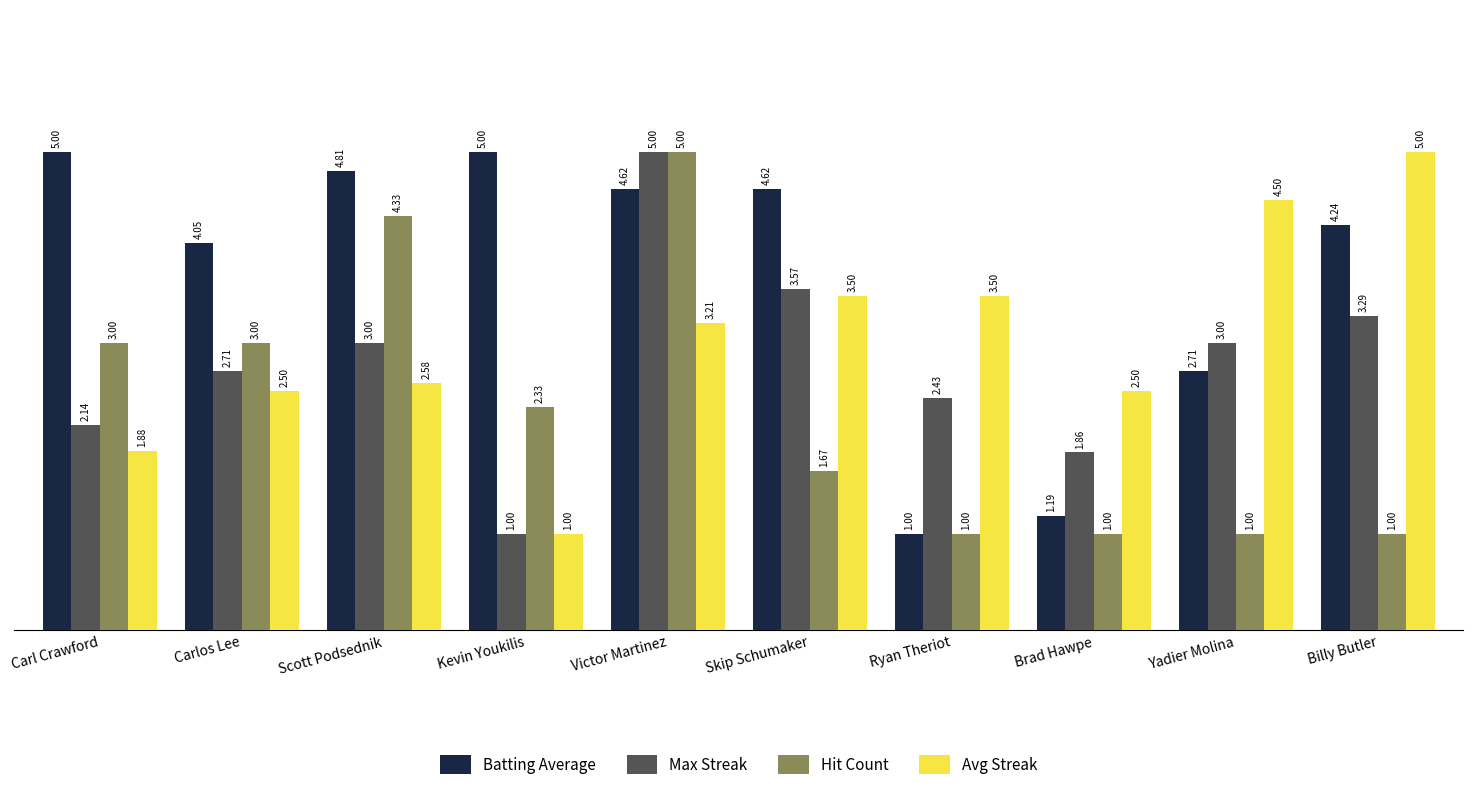

What is the difference between the highest and lowest values at Carlos Lee?

1.5